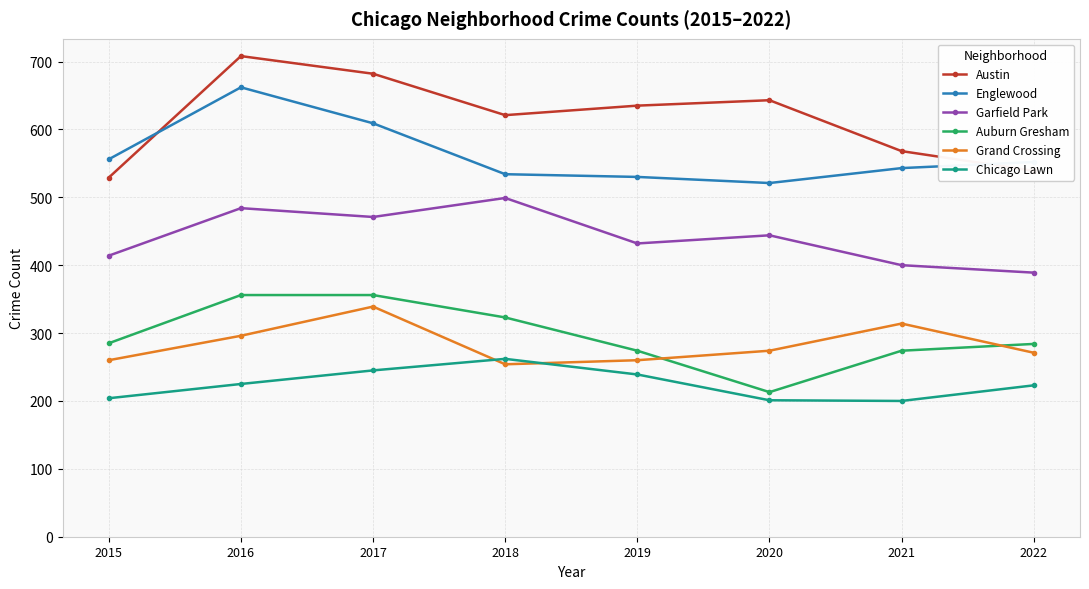

How many distinct data groups are displayed?

6